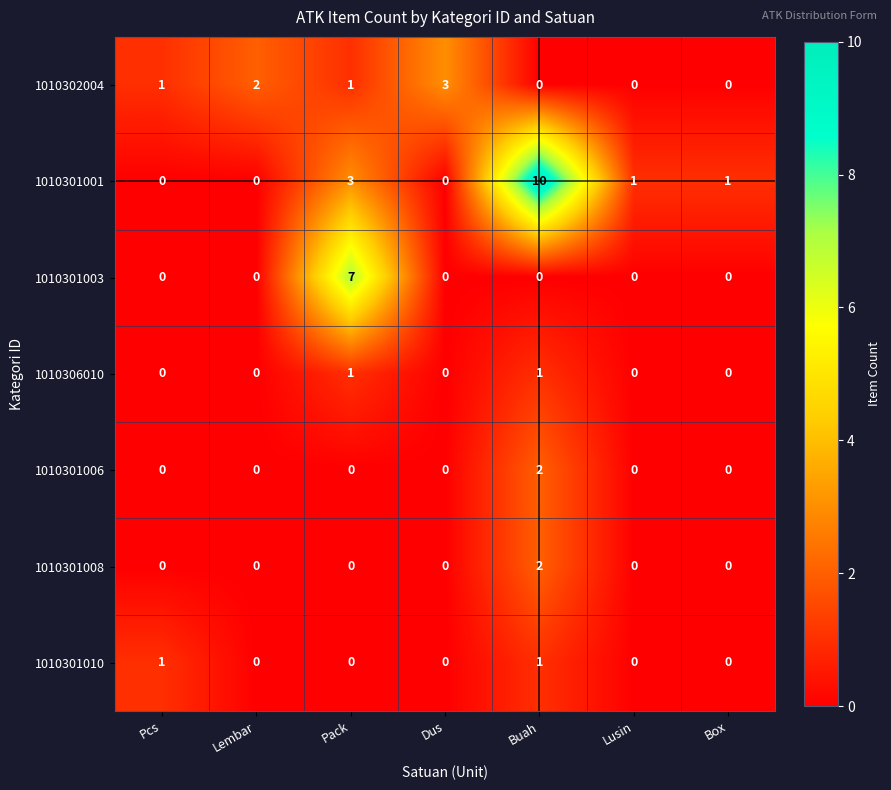

How many 1010301010 values are between 0 and 1?

7